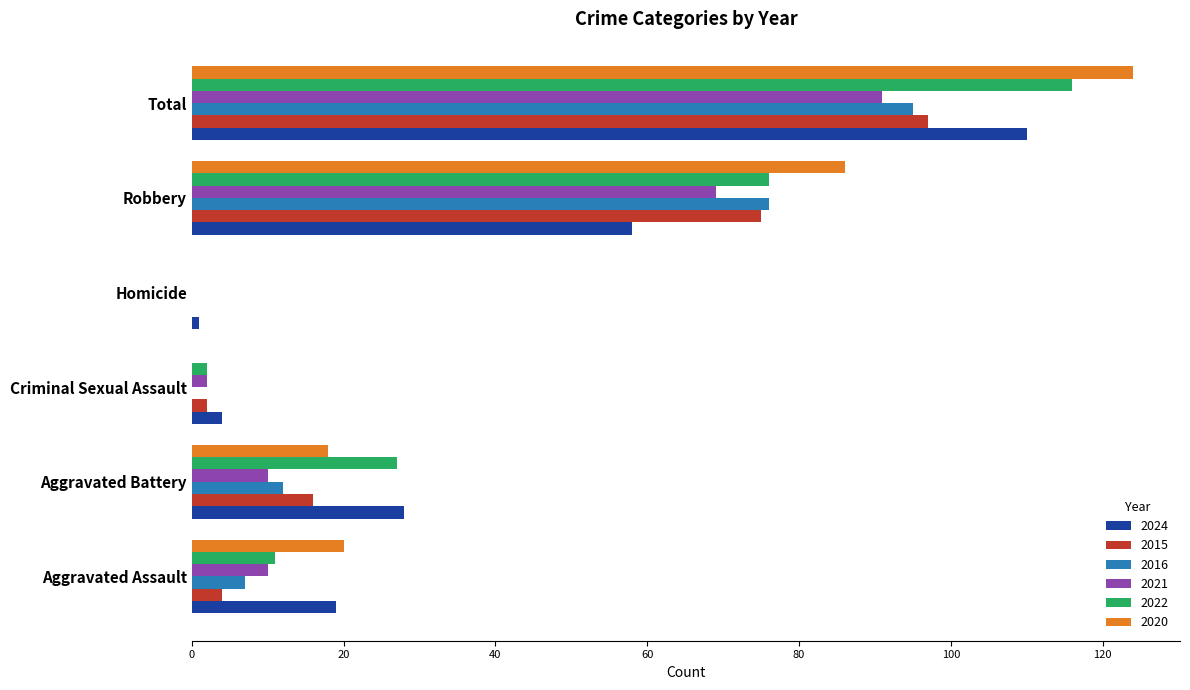

The 2024 series shows 8 at Aggravated Battery. True or false?

False